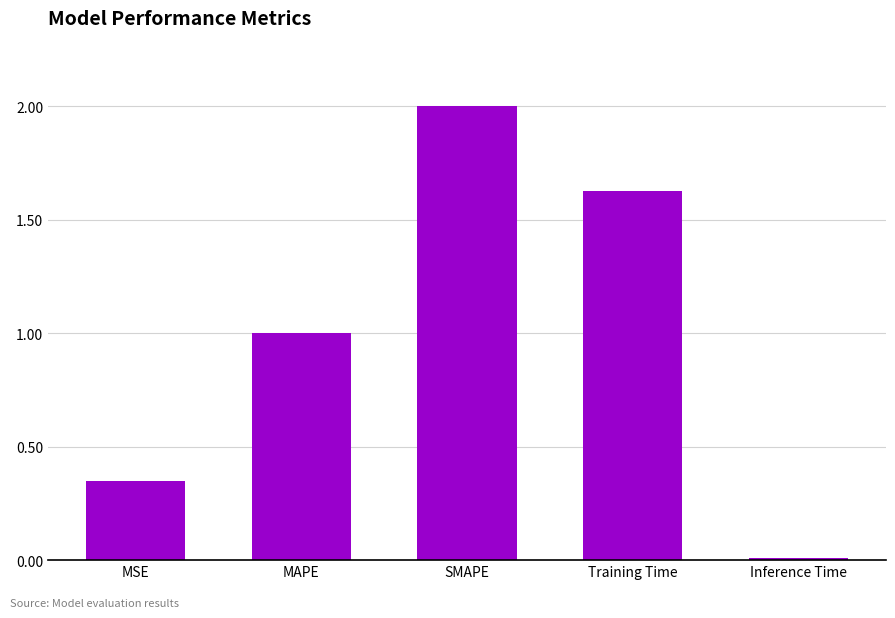

Which label corresponds to the smallest value in the chart?

Inference Time